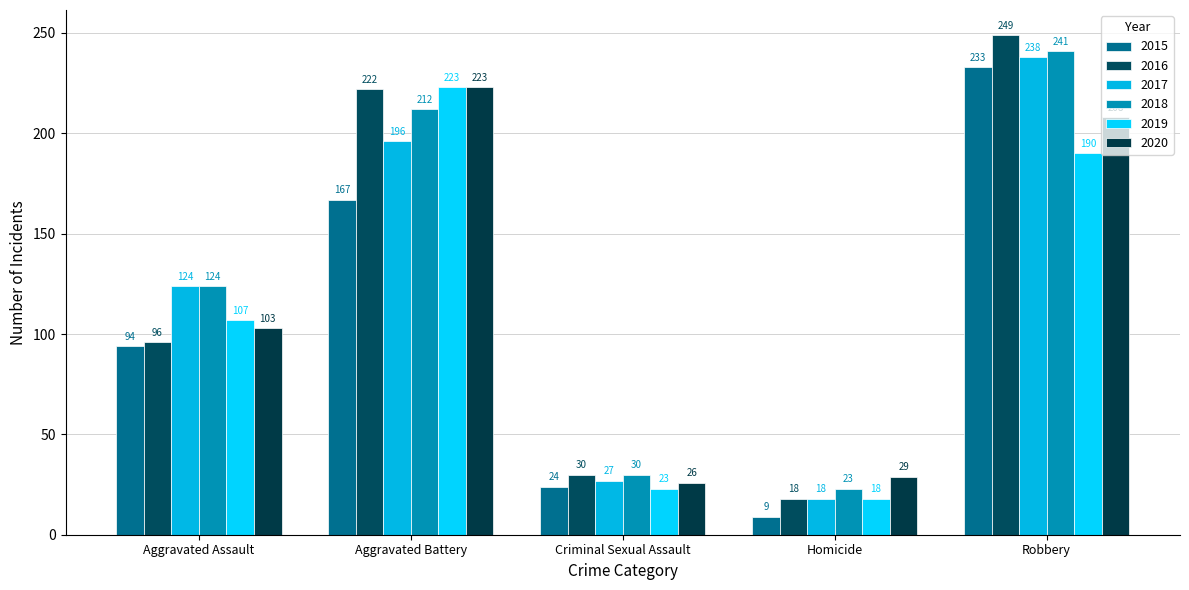

List the labels in order of 2020 value, smallest first.

Criminal Sexual Assault, Homicide, Aggravated Assault, Robbery, Aggravated Battery